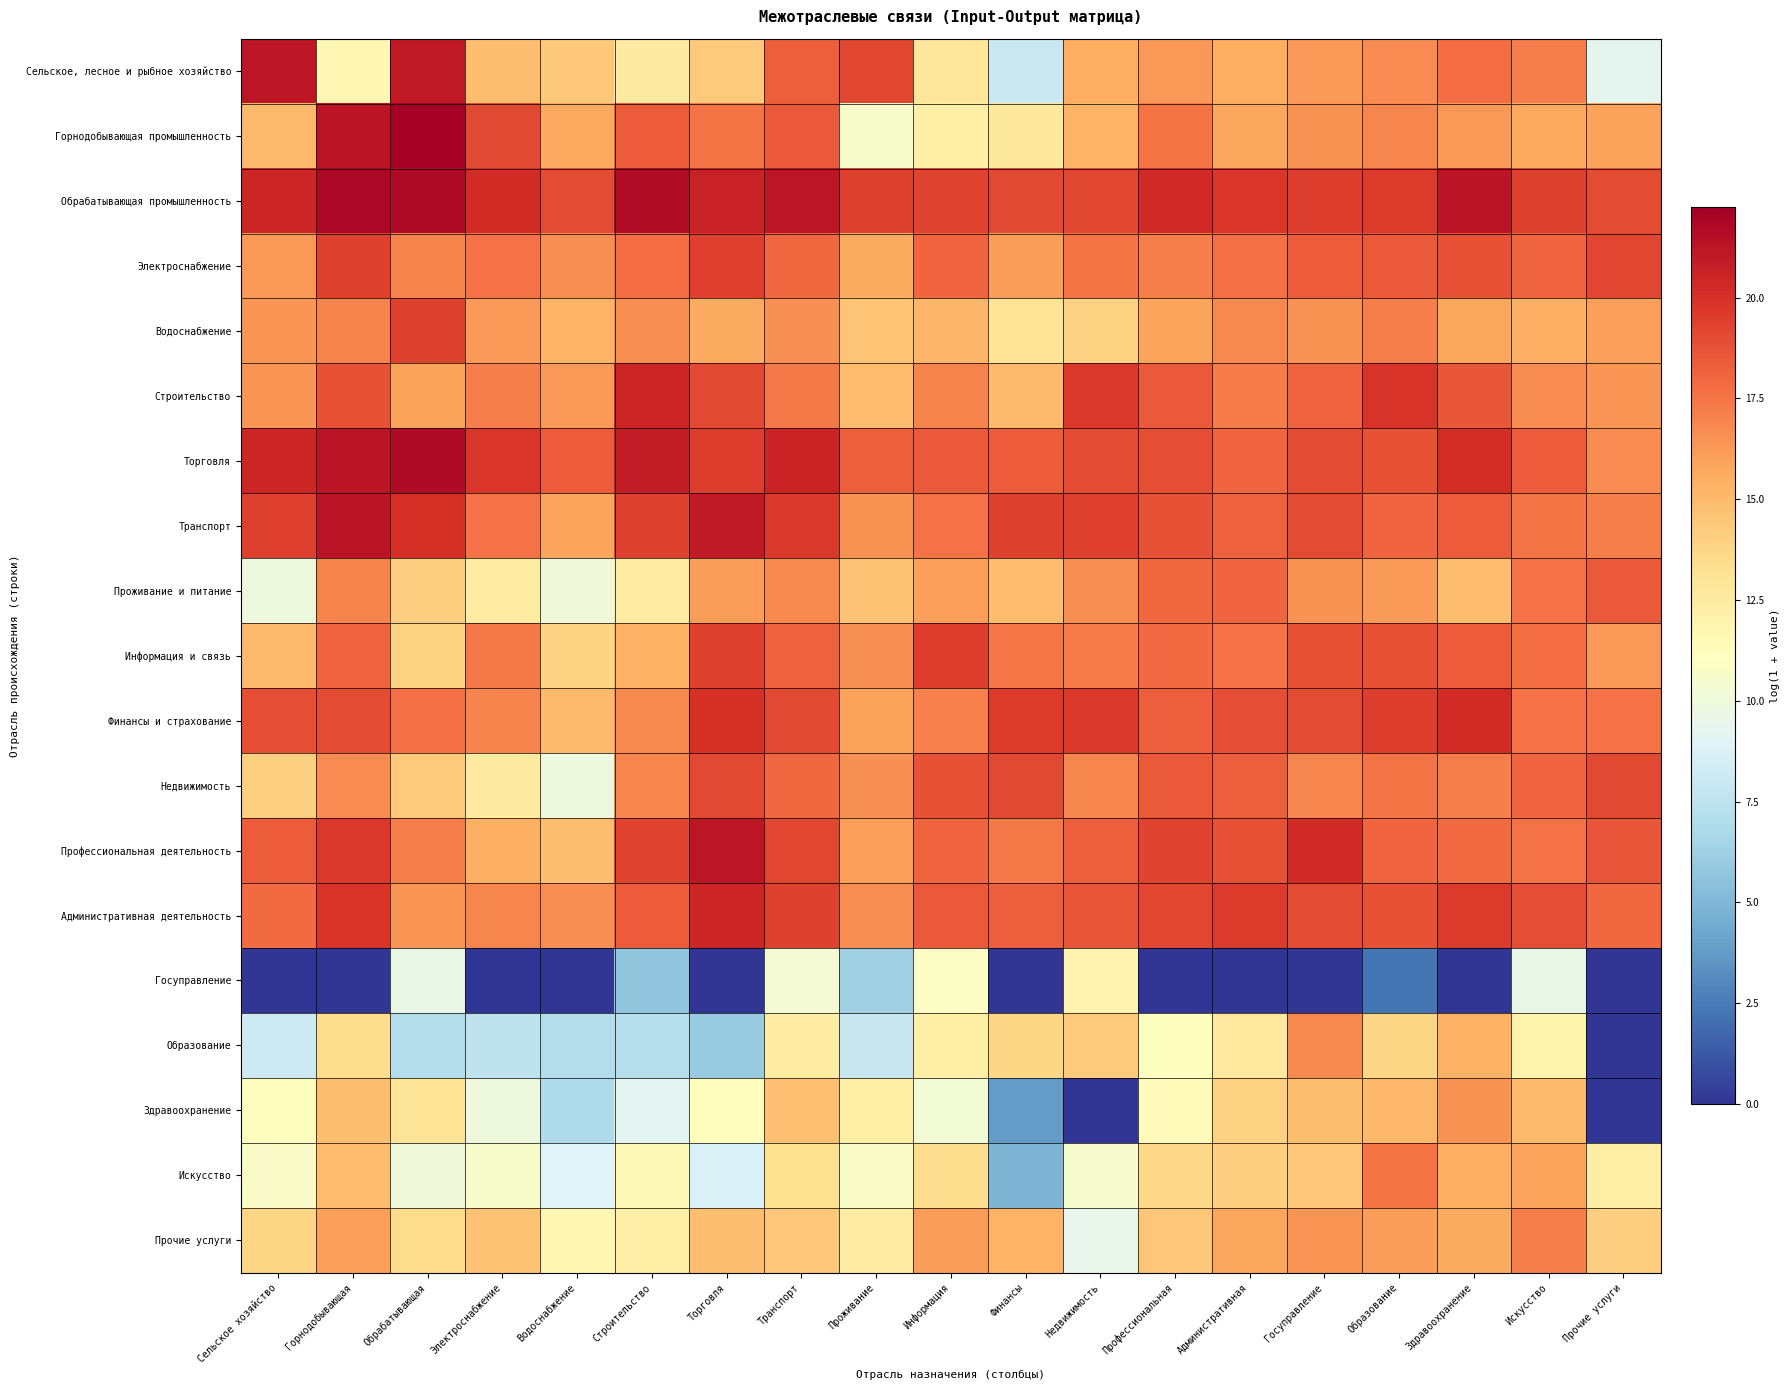

Reading left to right, extract all data points from this chart.

Сельское, лесное и рыбное хозяйство: Сельское хозяйство=21.1	Горнодобывающая=11.7	Обрабатывающая=20.9	Электроснабжение=14.8	Водоснабжение=14.3	Строительство=12.5	Торговля=14.3	Транспорт=18.3	Проживание=19.2	Информация=12.8	Финансы=8.1	Недвижимость=15.5	Профессиональная=16.3	Административная=15.5	Госуправление=16.2	Образование=16.7	Здравоохранение=17.8	Искусство=17.2	Прочие услуги=9.2
Горнодобывающая промышленность: Сельское хозяйство=15.0	Горнодобывающая=21.3	Обрабатывающая=22.2	Электроснабжение=19.0	Водоснабжение=15.7	Строительство=18.4	Торговля=17.5	Транспорт=18.4	Проживание=10.6	Информация=12.2	Финансы=12.7	Недвижимость=15.3	Профессиональная=17.5	Административная=15.8	Госуправление=16.5	Образование=16.9	Здравоохранение=16.3	Искусство=15.7	Прочие услуги=15.9
Обрабатывающая промышленность: Сельское хозяйство=20.5	Горнодобывающая=21.9	Обрабатывающая=21.7	Электроснабжение=20.2	Водоснабжение=19.0	Строительство=21.6	Торговля=20.7	Транспорт=21.1	Проживание=19.3	Информация=19.3	Финансы=19.1	Недвижимость=19.2	Профессиональная=20.3	Административная=19.8	Госуправление=19.5	Образование=19.6	Здравоохранение=21.2	Искусство=19.3	Прочие услуги=19.0
Электроснабжение: Сельское хозяйство=16.2	Горнодобывающая=19.3	Обрабатывающая=17.0	Электроснабжение=17.6	Водоснабжение=16.7	Строительство=17.8	Торговля=19.4	Транспорт=17.9	Проживание=15.6	Информация=18.0	Финансы=16.1	Недвижимость=17.5	Профессиональная=17.2	Административная=17.7	Госуправление=18.4	Образование=18.4	Здравоохранение=18.7	Искусство=18.1	Прочие услуги=19.2
Водоснабжение: Сельское хозяйство=16.4	Горнодобывающая=17.0	Обрабатывающая=19.3	Электроснабжение=16.2	Водоснабжение=15.2	Строительство=16.7	Торговля=15.6	Транспорт=16.6	Проживание=14.5	Информация=15.1	Финансы=12.9	Недвижимость=13.9	Профессиональная=15.9	Административная=16.8	Госуправление=16.5	Образование=17.2	Здравоохранение=15.8	Искусство=15.4	Прочие услуги=16.0
Строительство: Сельское хозяйство=16.4	Горнодобывающая=18.7	Обрабатывающая=16.0	Электроснабжение=17.1	Водоснабжение=16.2	Строительство=20.4	Торговля=19.1	Транспорт=17.3	Проживание=14.9	Информация=16.9	Финансы=15.0	Недвижимость=19.6	Профессиональная=18.4	Административная=17.3	Госуправление=18.1	Образование=19.9	Здравоохранение=18.5	Искусство=16.8	Прочие услуги=16.4
Торговля: Сельское хозяйство=20.5	Горнодобывающая=21.3	Обрабатывающая=21.7	Электроснабжение=19.7	Водоснабжение=18.3	Строительство=20.9	Торговля=19.5	Транспорт=20.6	Проживание=18.2	Информация=18.5	Финансы=18.4	Недвижимость=19.0	Профессиональная=18.9	Административная=18.1	Госуправление=19.0	Образование=18.7	Здравоохранение=20.1	Искусство=18.3	Прочие услуги=16.7
Транспорт: Сельское хозяйство=19.5	Горнодобывающая=21.2	Обрабатывающая=20.0	Электроснабжение=17.6	Водоснабжение=15.9	Строительство=19.3	Торговля=21.0	Транспорт=19.7	Проживание=16.5	Информация=17.6	Финансы=19.3	Недвижимость=19.4	Профессиональная=18.8	Административная=18.2	Госуправление=19.0	Образование=18.1	Здравоохранение=18.4	Искусство=17.5	Прочие услуги=17.2
Проживание и питание: Сельское хозяйство=9.9	Горнодобывающая=16.9	Обрабатывающая=14.1	Электроснабжение=12.5	Водоснабжение=10.1	Строительство=12.5	Торговля=16.1	Транспорт=16.8	Проживание=14.6	Информация=16.0	Финансы=14.9	Недвижимость=16.6	Профессиональная=18.0	Административная=18.0	Госуправление=16.5	Образование=16.2	Здравоохранение=14.9	Искусство=17.6	Прочие услуги=18.5
Информация и связь: Сельское хозяйство=15.0	Горнодобывающая=18.1	Обрабатывающая=13.8	Электроснабжение=17.3	Водоснабжение=13.9	Строительство=15.3	Торговля=19.4	Транспорт=18.2	Проживание=16.5	Информация=19.5	Финансы=17.5	Недвижимость=17.3	Профессиональная=17.9	Административная=17.6	Госуправление=18.8	Образование=18.7	Здравоохранение=18.4	Искусство=17.7	Прочие услуги=16.3
Финансы и страхование: Сельское хозяйство=18.9	Горнодобывающая=19.0	Обрабатывающая=17.6	Электроснабжение=17.0	Водоснабжение=15.0	Строительство=16.8	Торговля=19.9	Транспорт=19.1	Проживание=15.9	Информация=17.0	Финансы=19.6	Недвижимость=19.7	Профессиональная=18.3	Административная=18.9	Госуправление=19.0	Образование=19.5	Здравоохранение=20.2	Искусство=17.6	Прочие услуги=17.6
Недвижимость: Сельское хозяйство=14.0	Горнодобывающая=16.7	Обрабатывающая=14.3	Электроснабжение=12.6	Водоснабжение=9.9	Строительство=16.9	Торговля=19.1	Транспорт=17.9	Проживание=16.5	Информация=18.7	Финансы=19.1	Недвижимость=16.9	Профессиональная=18.4	Административная=18.3	Госуправление=16.9	Образование=17.5	Здравоохранение=17.2	Искусство=18.0	Прочие услуги=19.1
Профессиональная деятельность: Сельское хозяйство=18.4	Горнодобывающая=19.7	Обрабатывающая=17.1	Электроснабжение=15.4	Водоснабжение=14.8	Строительство=19.2	Торговля=21.1	Транспорт=19.2	Проживание=16.0	Информация=18.0	Финансы=17.3	Недвижимость=18.3	Профессиональная=19.2	Административная=18.8	Госуправление=20.3	Образование=18.0	Здравоохранение=17.9	Искусство=17.6	Прочие услуги=18.6
Административная деятельность: Сельское хозяйство=17.8	Горнодобывающая=19.8	Обрабатывающая=16.4	Электроснабжение=16.9	Водоснабжение=16.6	Строительство=18.4	Торговля=20.5	Транспорт=19.3	Проживание=16.6	Информация=18.4	Финансы=18.3	Недвижимость=18.6	Профессиональная=19.1	Административная=19.6	Госуправление=19.0	Образование=18.7	Здравоохранение=19.6	Искусство=18.9	Прочие услуги=18.0
Госуправление: Сельское хозяйство=0.0	Горнодобывающая=0.0	Обрабатывающая=9.6	Электроснабжение=0.0	Водоснабжение=0.0	Строительство=5.7	Торговля=0.0	Транспорт=10.3	Проживание=6.2	Информация=10.9	Финансы=0.0	Недвижимость=11.9	Профессиональная=0.0	Административная=0.0	Госуправление=0.0	Образование=2.3	Здравоохранение=0.0	Искусство=9.5	Прочие услуги=0.0
Образование: Сельское хозяйство=8.1	Горнодобывающая=13.4	Обрабатывающая=7.0	Электроснабжение=7.5	Водоснабжение=7.1	Строительство=7.2	Торговля=5.9	Транспорт=12.5	Проживание=7.9	Информация=12.2	Финансы=13.7	Недвижимость=14.3	Профессиональная=11.1	Административная=12.7	Госуправление=16.8	Образование=13.8	Здравоохранение=15.4	Искусство=12.0	Прочие услуги=0.0
Здравоохранение: Сельское хозяйство=11.2	Горнодобывающая=14.8	Обрабатывающая=13.0	Электроснабжение=10.0	Водоснабжение=6.8	Строительство=9.2	Торговля=11.2	Транспорт=14.7	Проживание=12.2	Информация=10.2	Финансы=3.8	Недвижимость=0.0	Профессиональная=11.4	Административная=14.0	Госуправление=14.8	Образование=15.1	Здравоохранение=16.5	Искусство=15.0	Прочие услуги=0.0
Искусство: Сельское хозяйство=10.7	Горнодобывающая=14.9	Обрабатывающая=10.1	Электроснабжение=10.6	Водоснабжение=8.9	Строительство=11.5	Торговля=8.8	Транспорт=13.2	Проживание=10.7	Информация=13.4	Финансы=4.9	Недвижимость=10.6	Профессиональная=13.7	Административная=14.1	Госуправление=14.5	Образование=17.5	Здравоохранение=15.5	Искусство=15.9	Прочие услуги=12.4
Прочие услуги: Сельское хозяйство=13.8	Горнодобывающая=16.0	Обрабатывающая=13.5	Электроснабжение=14.6	Водоснабжение=11.7	Строительство=12.2	Торговля=14.8	Транспорт=14.5	Проживание=12.5	Информация=16.1	Финансы=15.3	Недвижимость=9.4	Профессиональная=14.5	Административная=15.8	Госуправление=16.3	Образование=16.1	Здравоохранение=15.6	Искусство=17.2	Прочие услуги=14.1